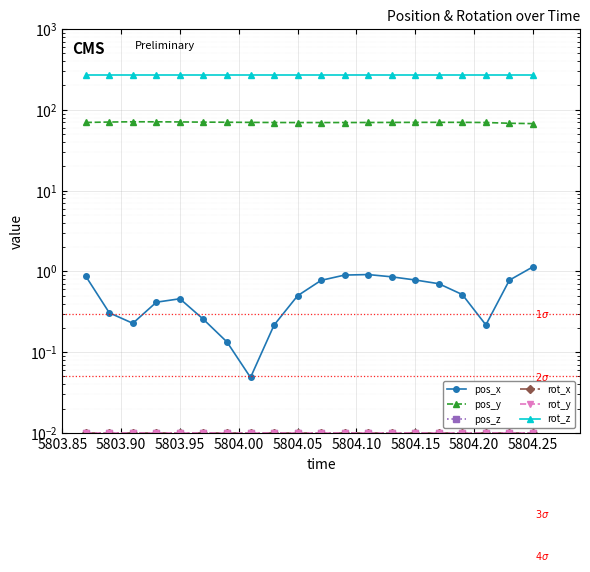

True or false: rot_y has more than 1 interior local peaks.

False